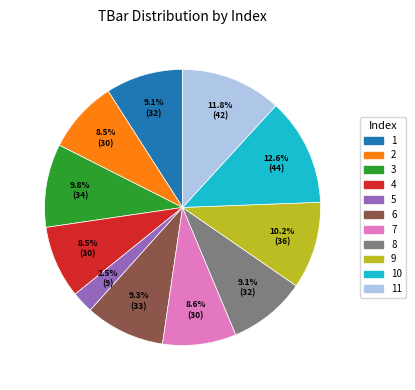

Does any single category account for the majority?

No